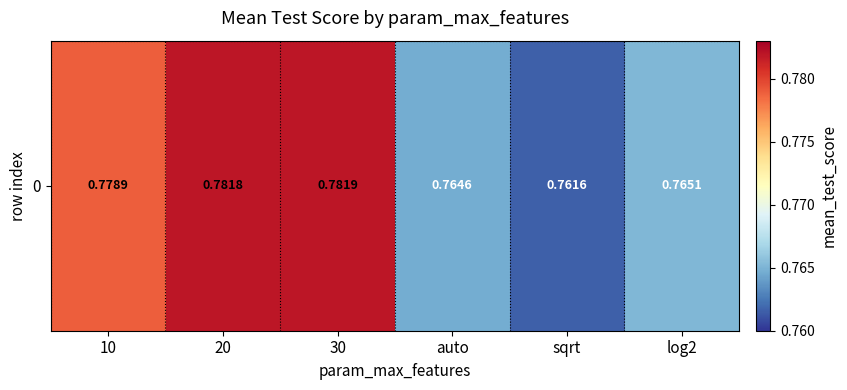

Count the number of data series in this chart.

1